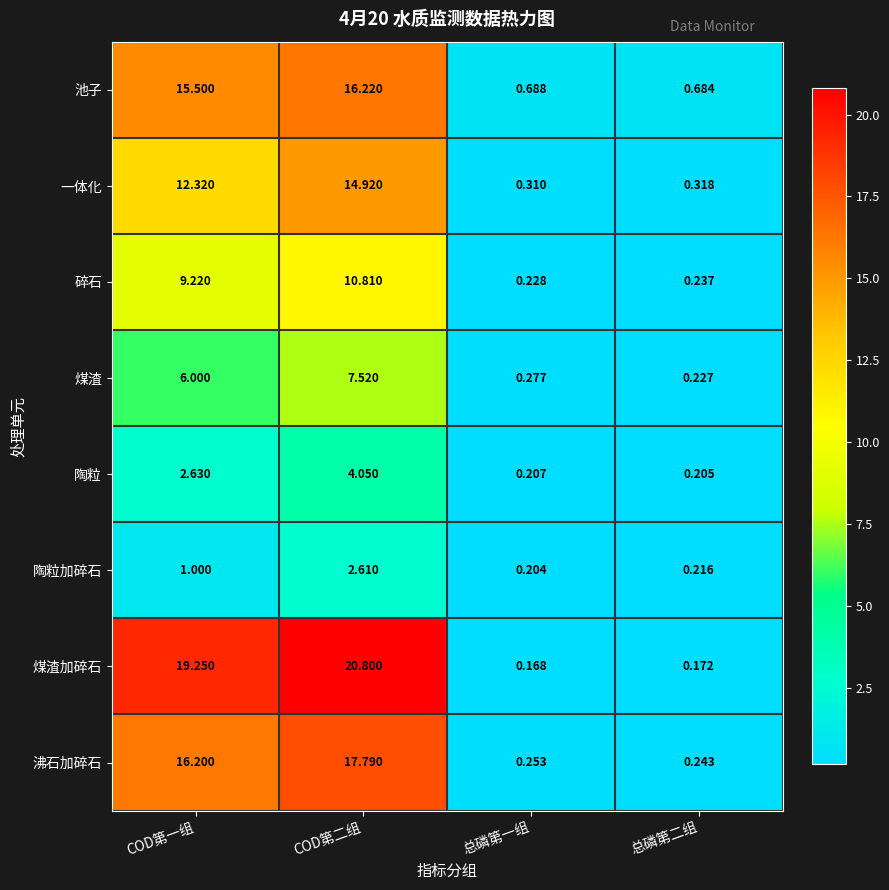

Where is 陶粒 nearest to the value 2?

COD第一组